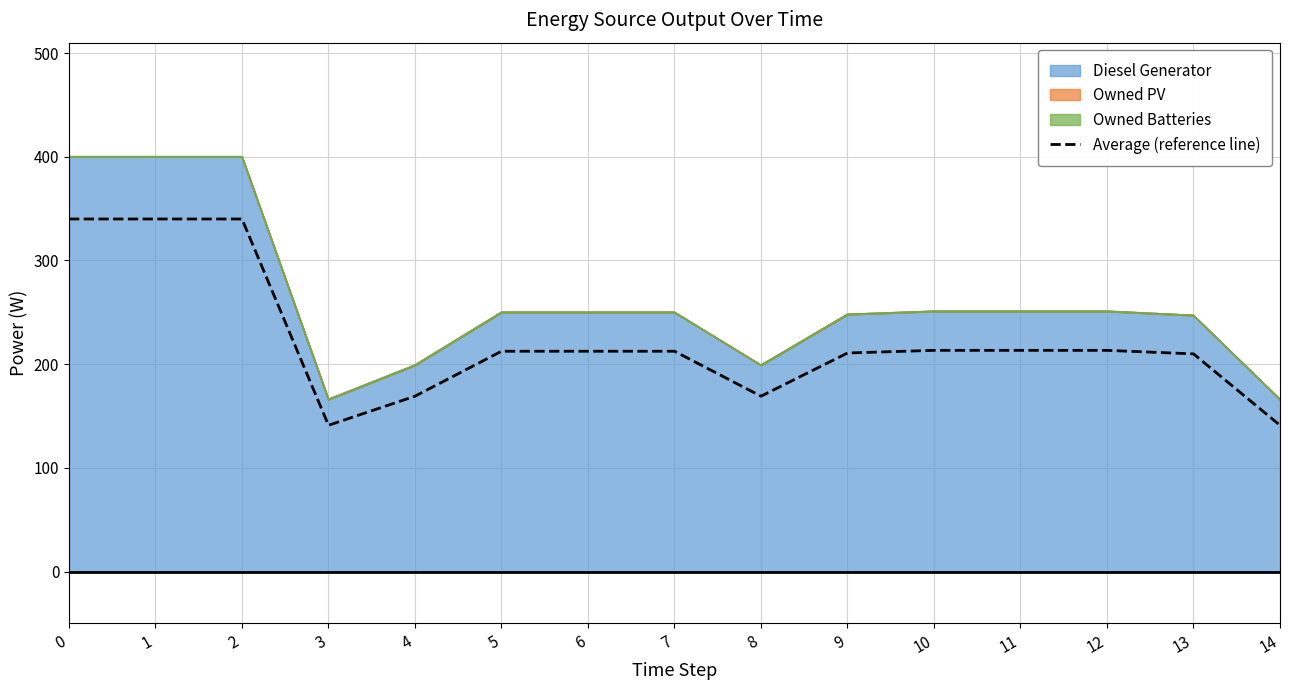

At which label is the value closest to 240?

10